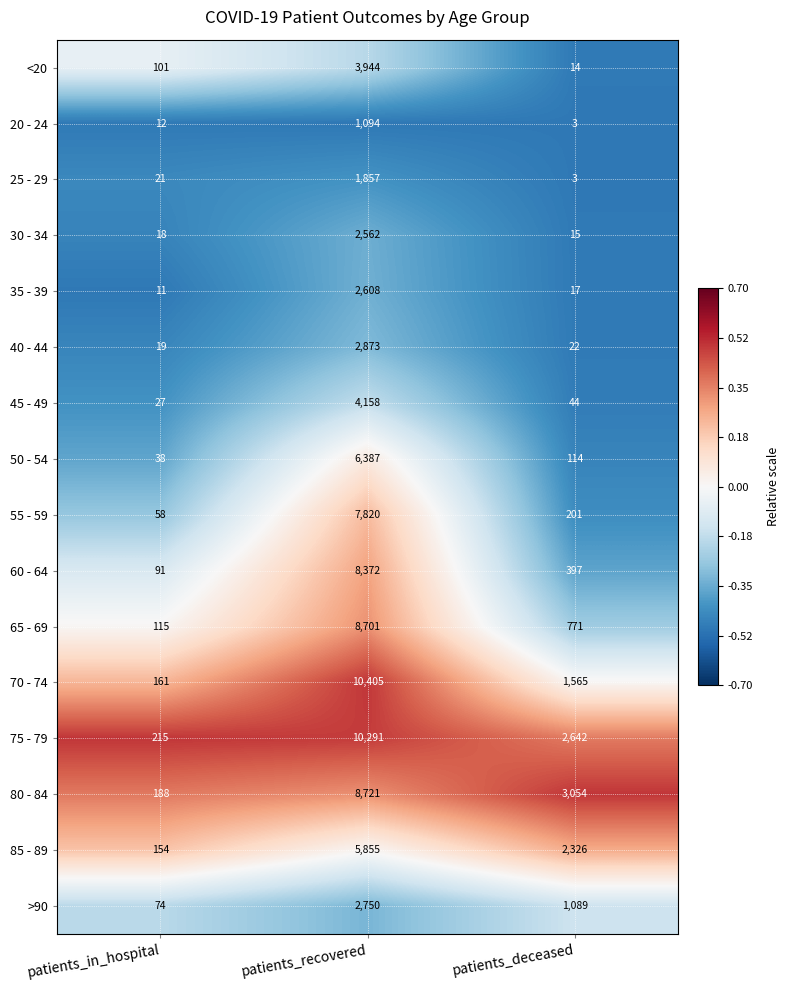

Where is 40 - 44 nearest to the value 1446?

patients_deceased